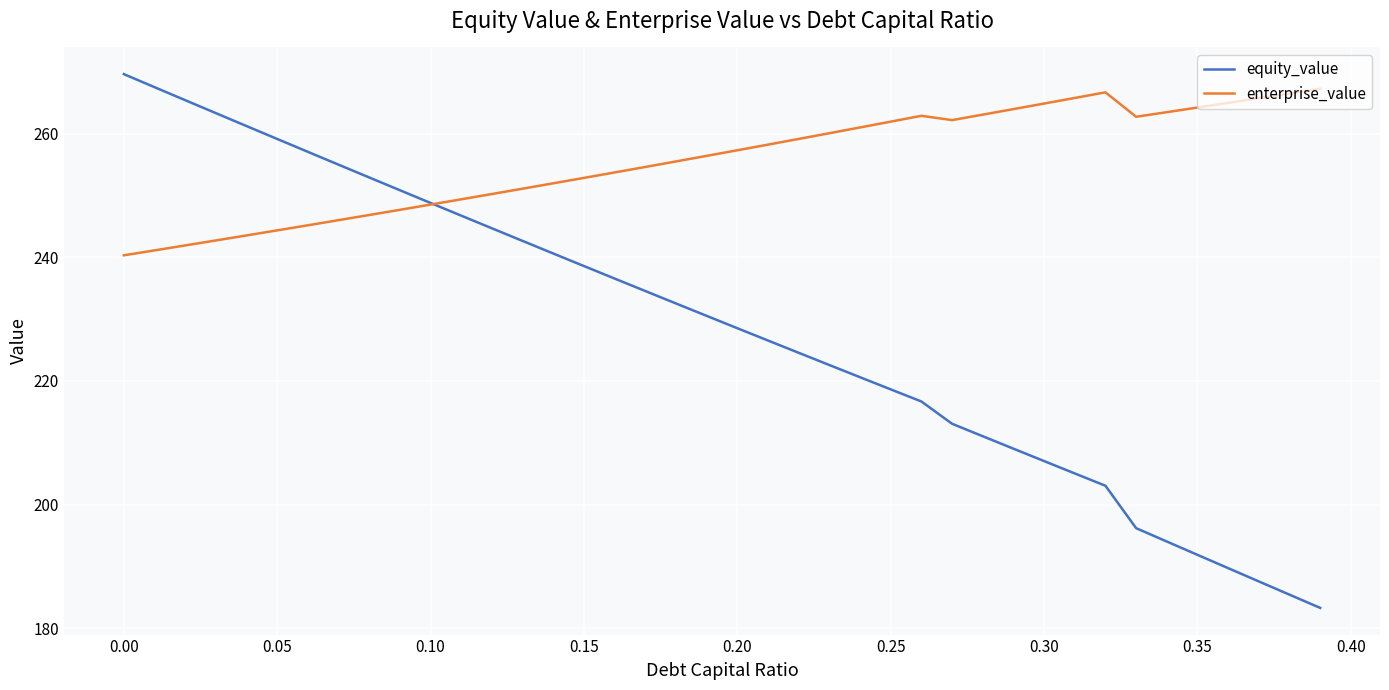

Which series has the largest total across all categories?

enterprise_value